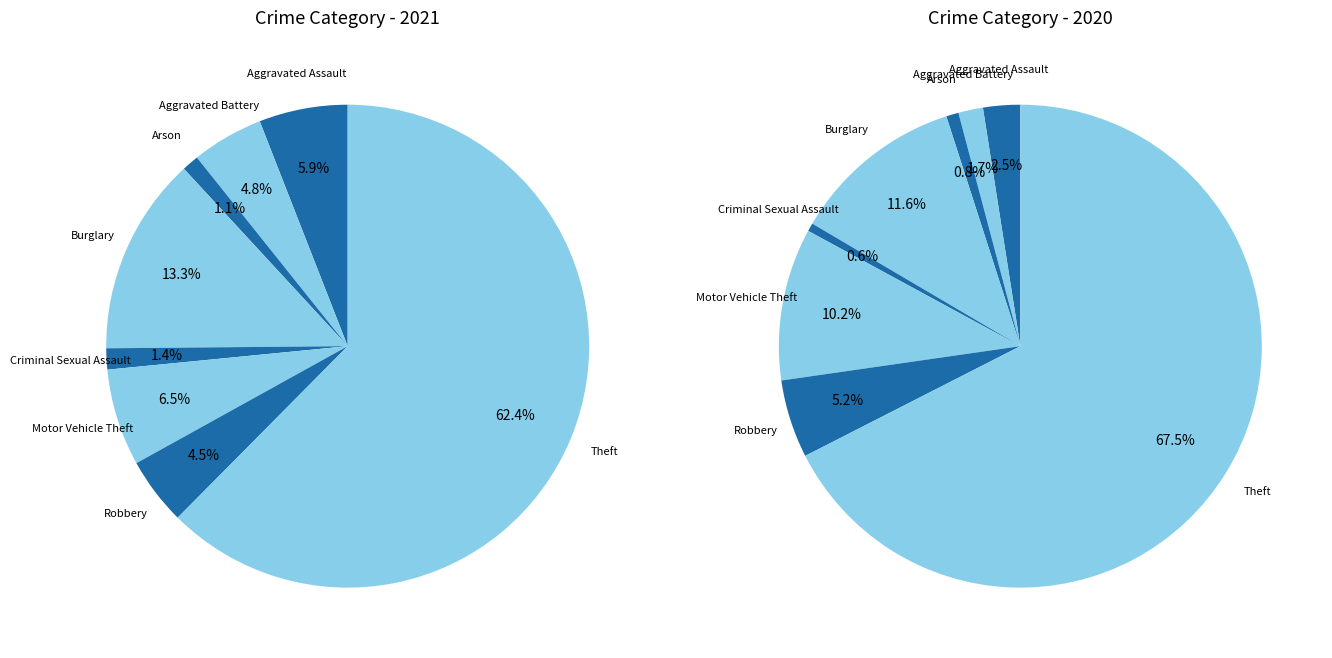

The 6 slice represents 5% of the pie. True or false?

True